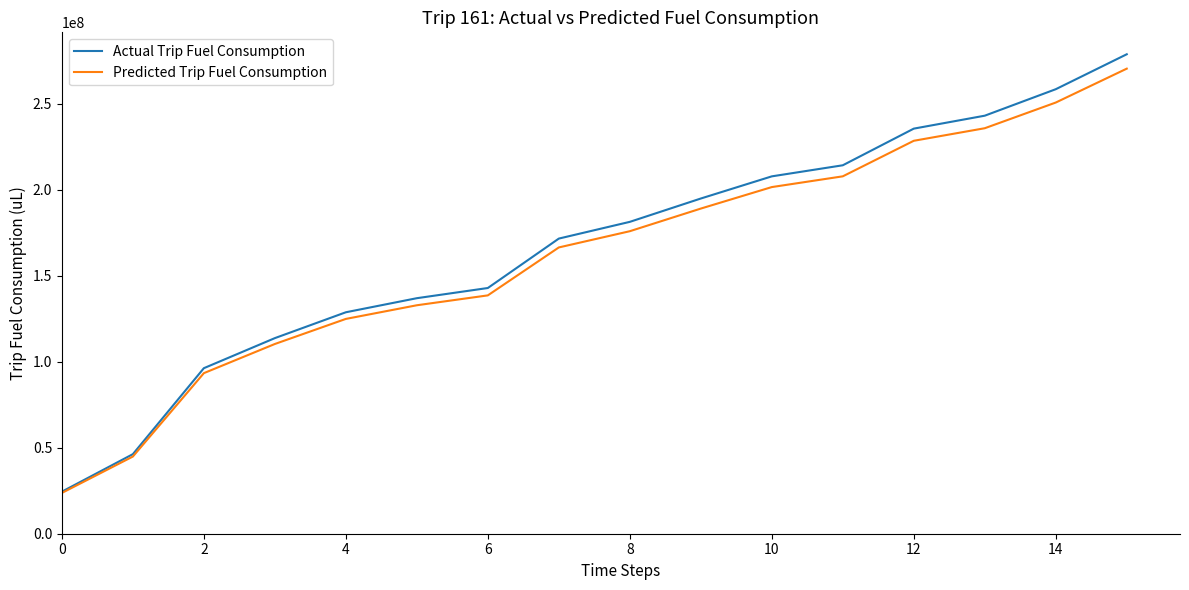

Rank the series by their maximum value, from lowest to highest.

Predicted Trip Fuel Consumption, Actual Trip Fuel Consumption